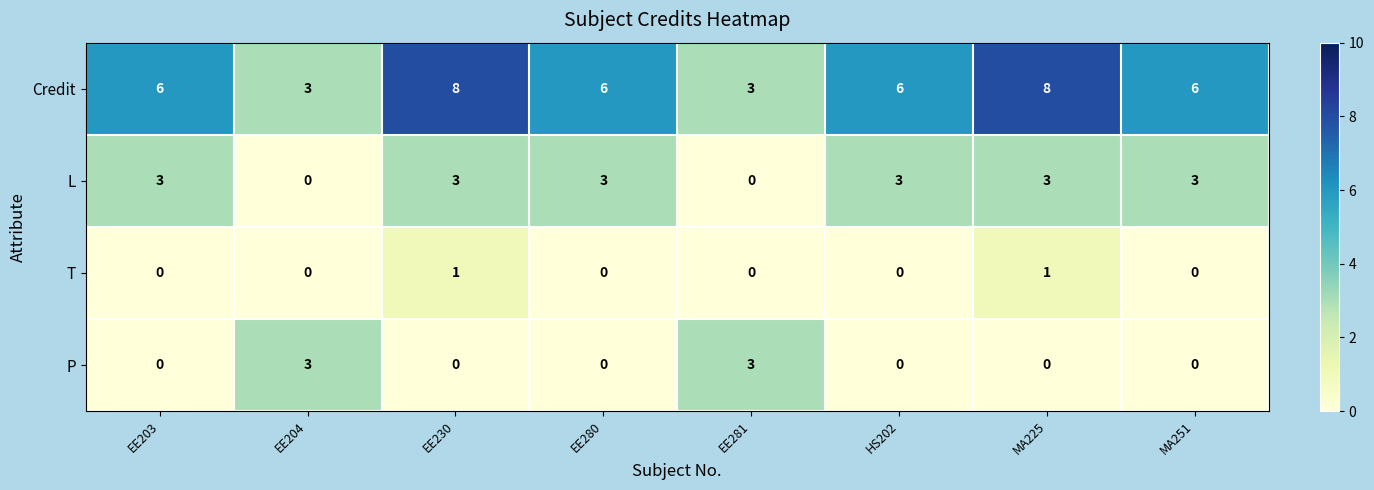

What is the total value across all series at EE203?

9